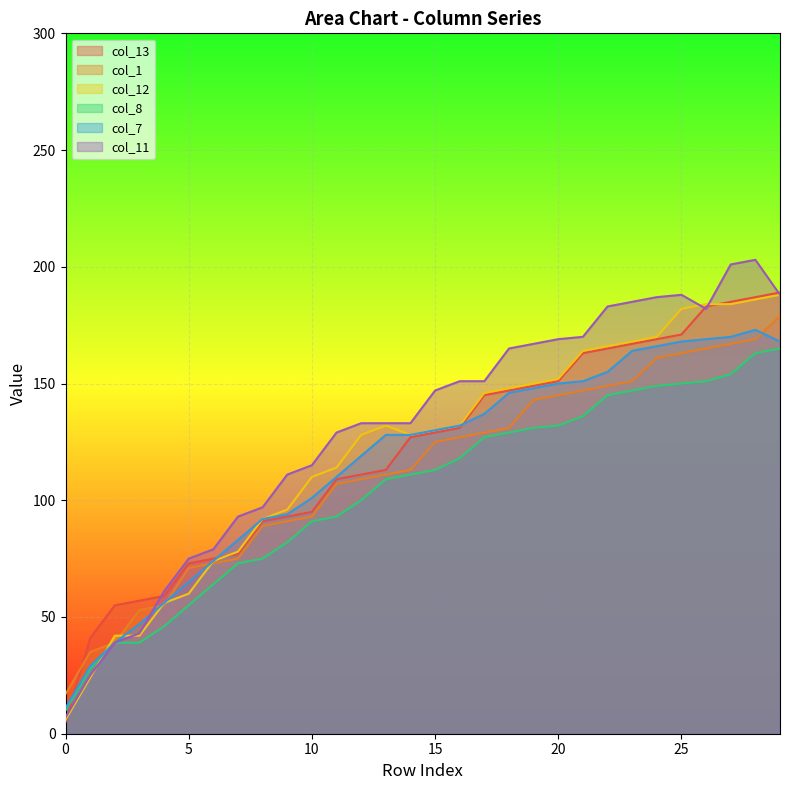

What is the difference between the col_13 values at 23 and 22?

2